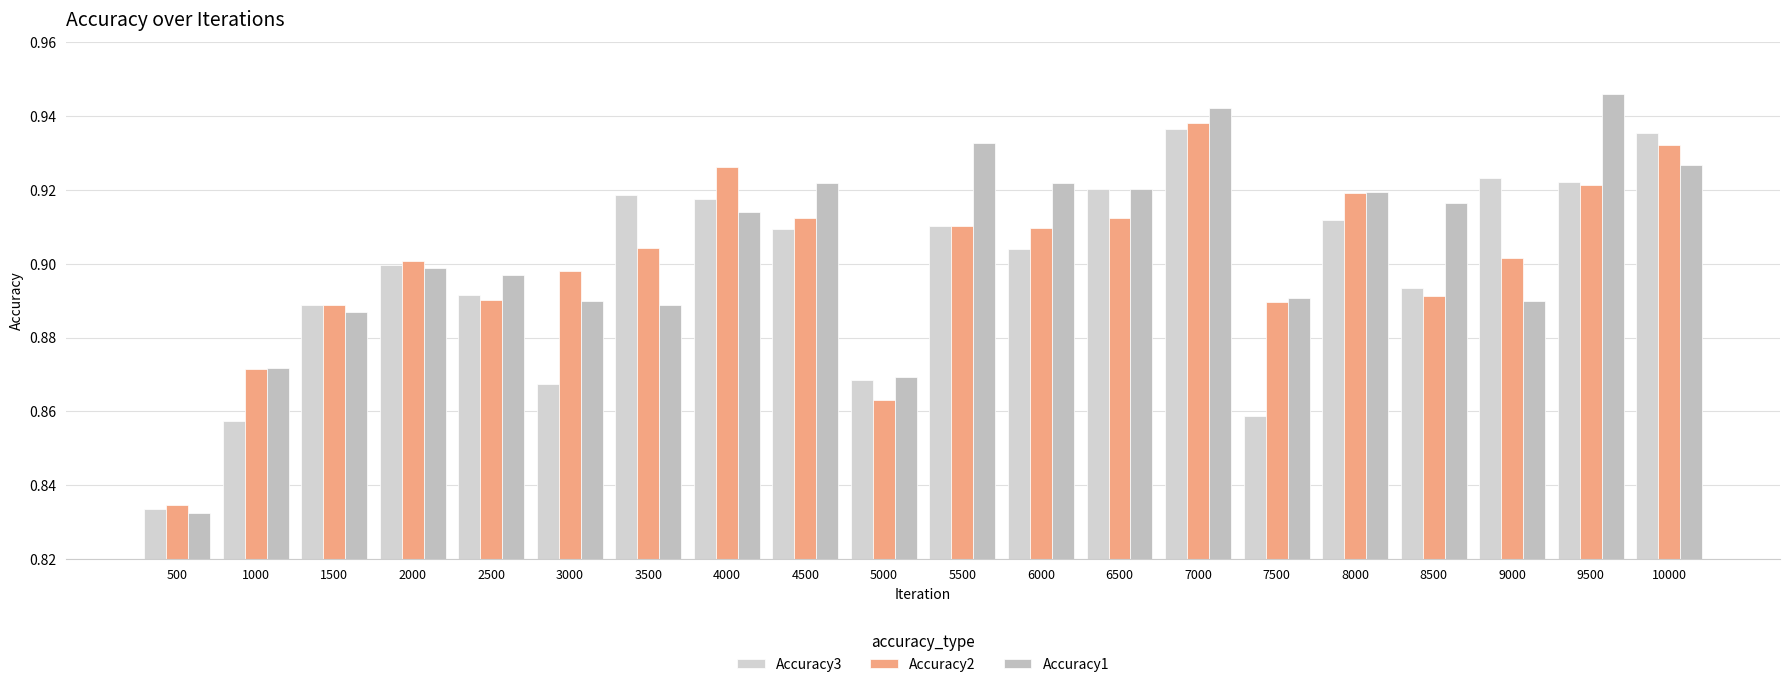

Does the chart contain any negative values?

No